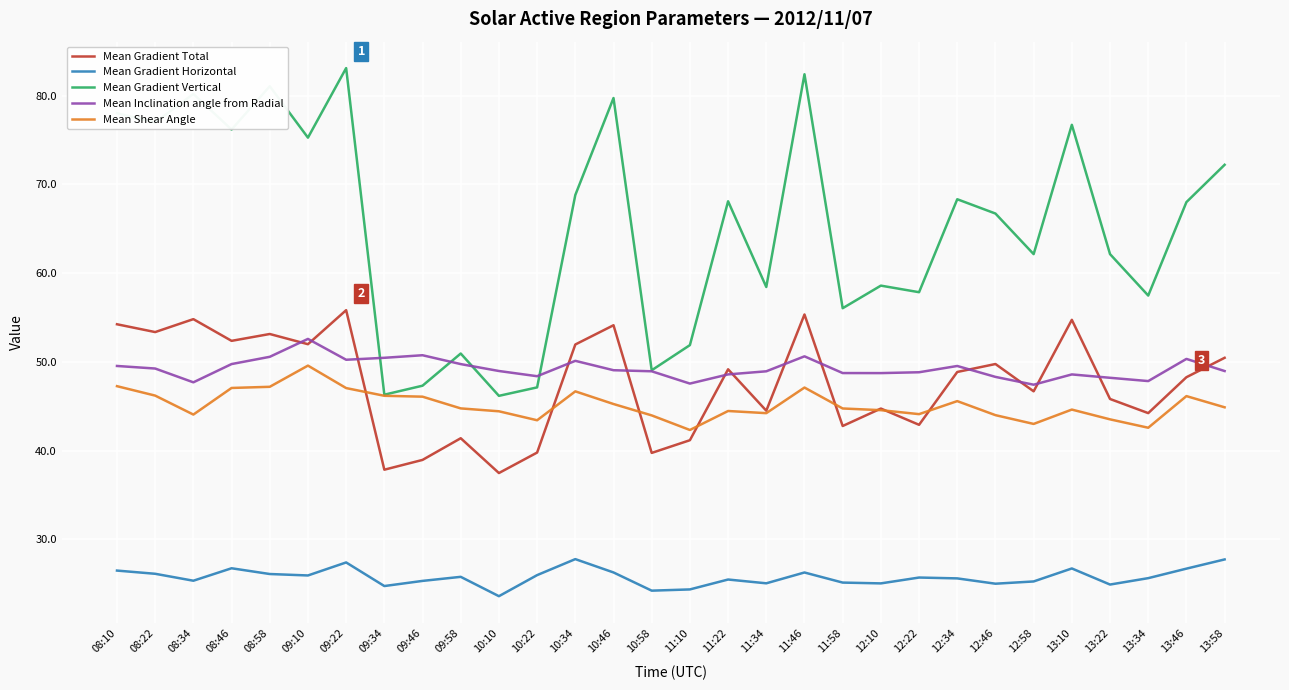

True or false: Mean Gradient Total and Mean Gradient Vertical cross at least once.

False